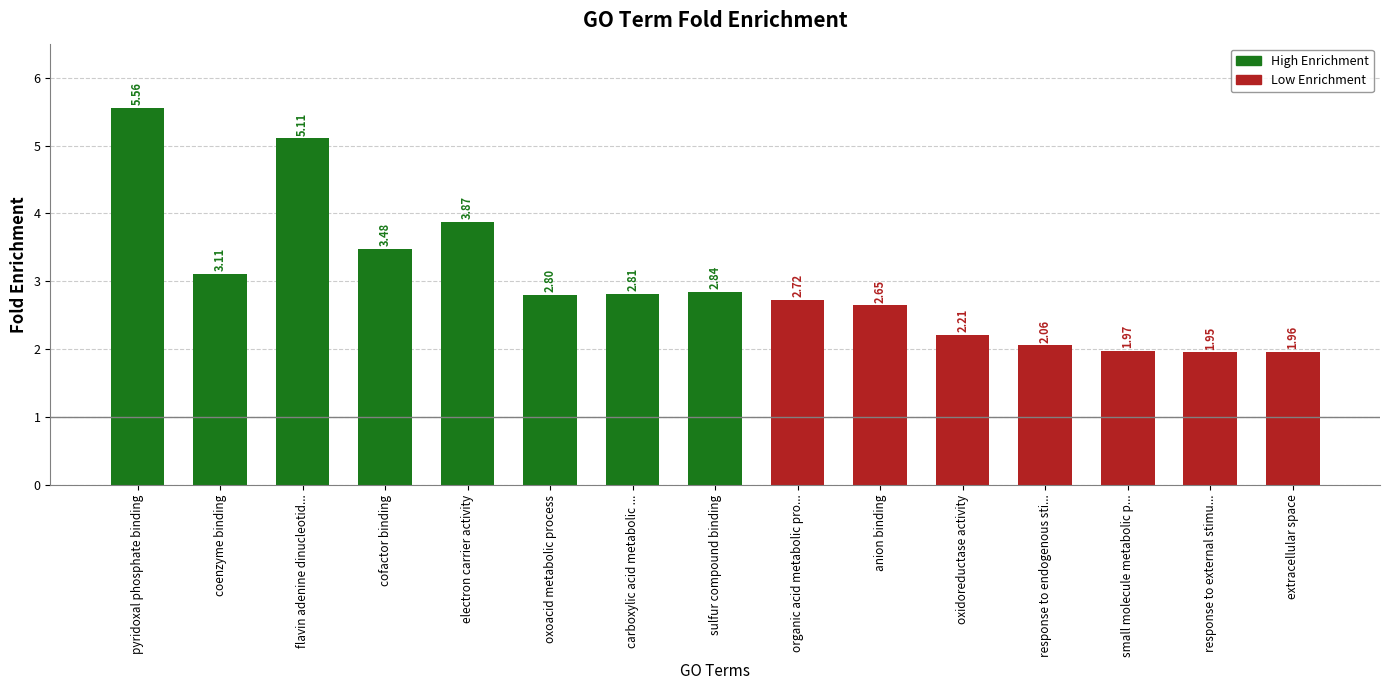

Between cofactor binding and electron carrier activity, which is larger?

electron carrier activity